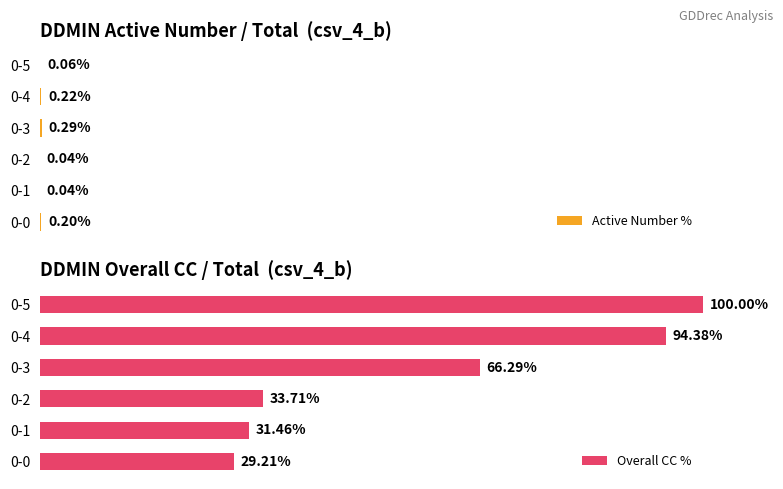

What are all the series names shown in the legend?

Active Number %, Overall CC %